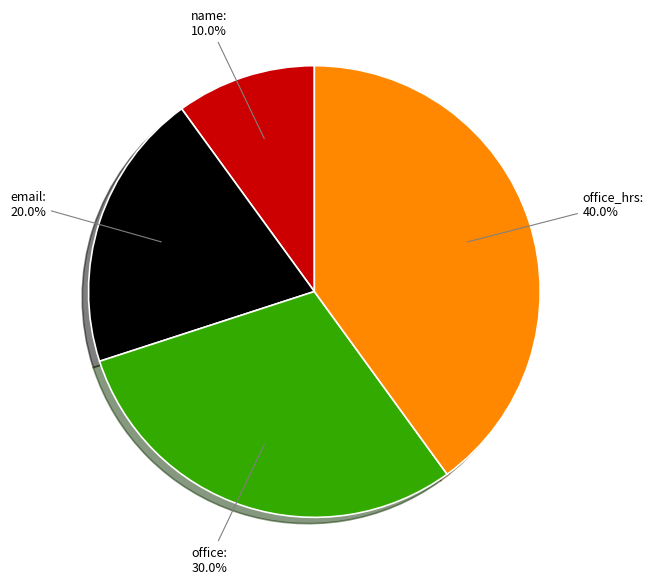

To the nearest percent, what is the combined percentage of email and office?

50%